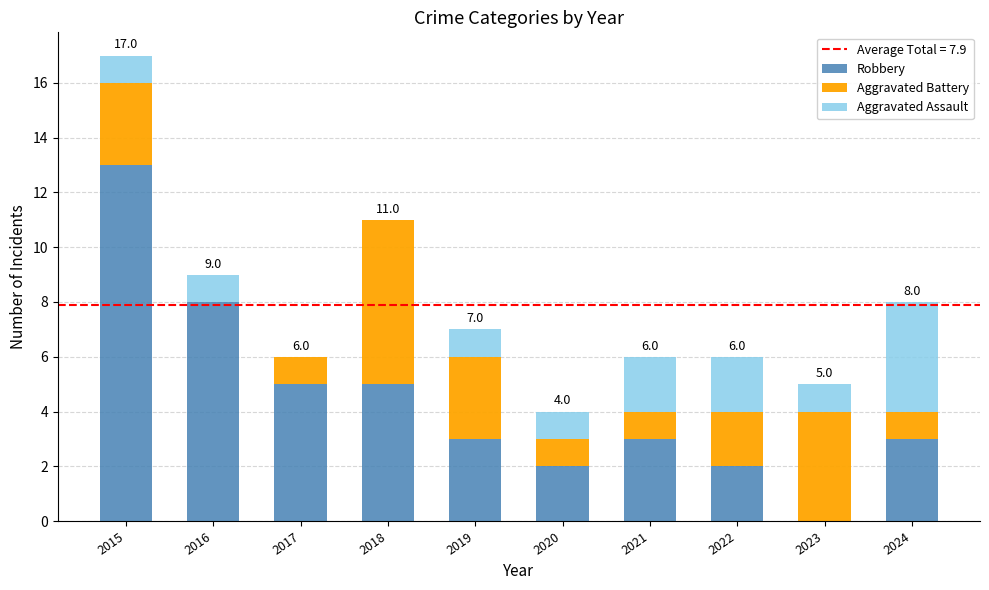

Are the bars grouped side by side (vs. stacked)?

No